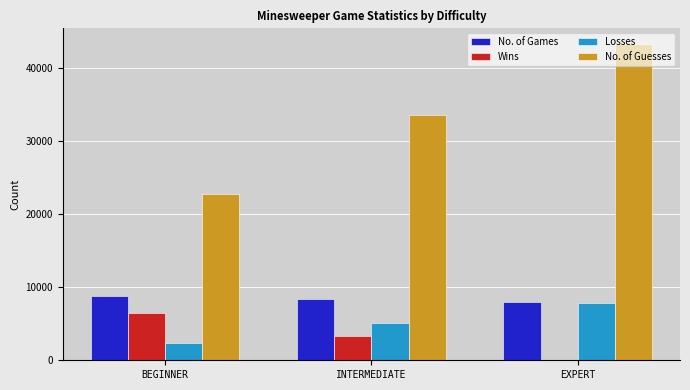

Which series has the largest total across all categories?

No. of Guesses